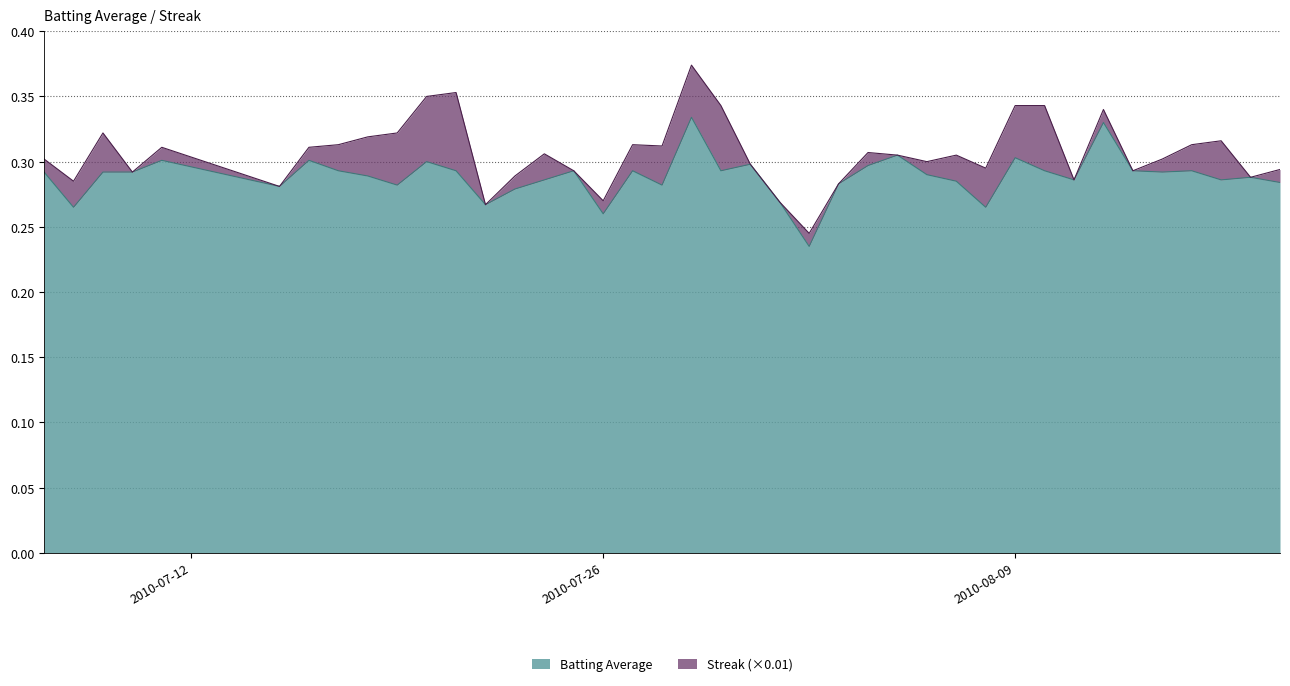

Reading right to left, list all the values displayed in this chart.

0.3	0.3	0.3	0.3	0.3	0.3	0.3	0.3	0.3	0.3	0.3	0.3	0.3	0.3	0.3	0.3	0.2	0.3	0.3	0.3	0.3	0.3	0.3	0.3	0.3	0.3	0.3	0.3	0.3	0.3	0.3	0.3	0.3	0.3	0.3	0.3	0.3	0.3	0.3	0.3